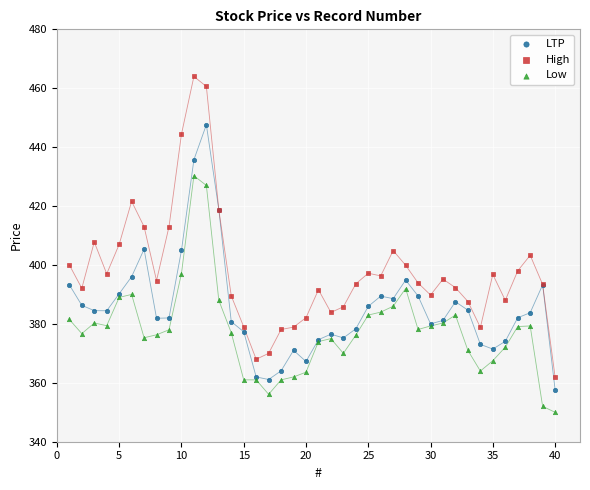

Which series contains the highest Y value?

High